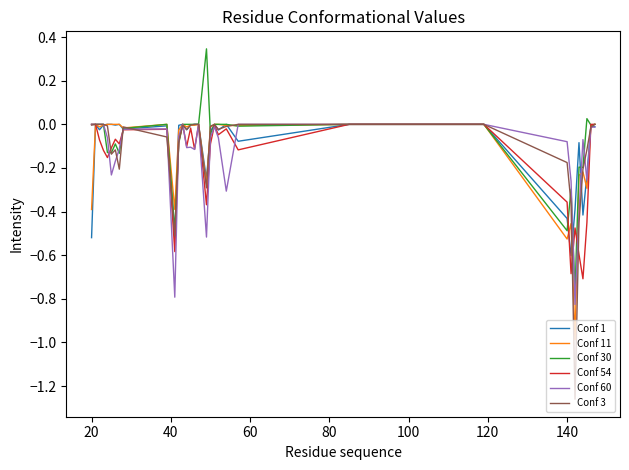

Which series has the widest spread of values?

Conf 3